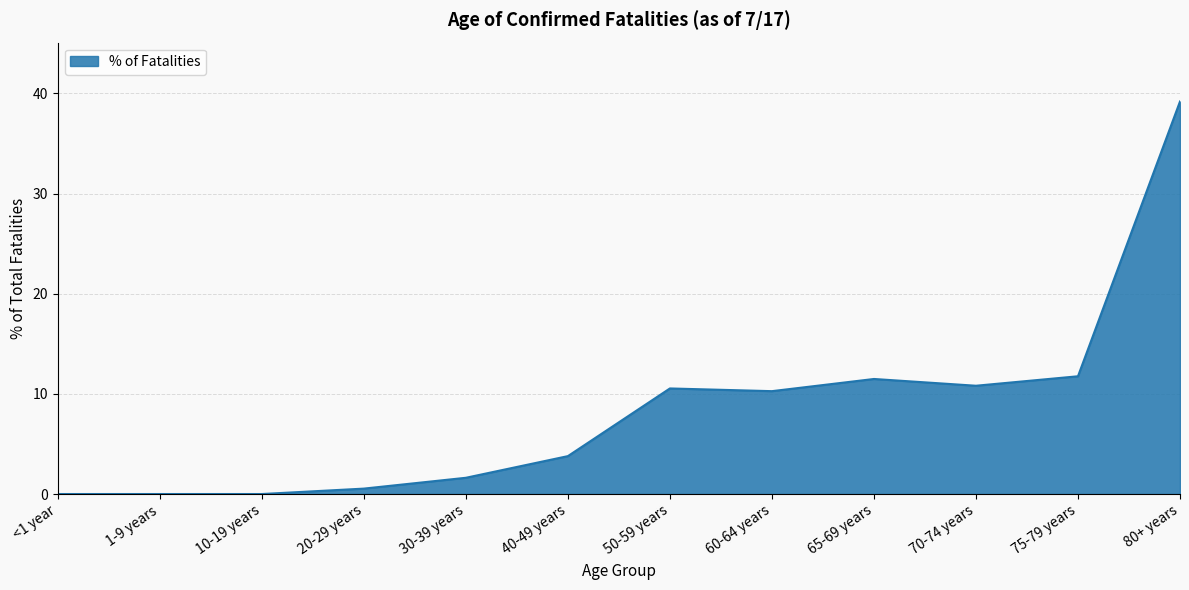

Is it true that the value at 75-79 years is 5.0?

False